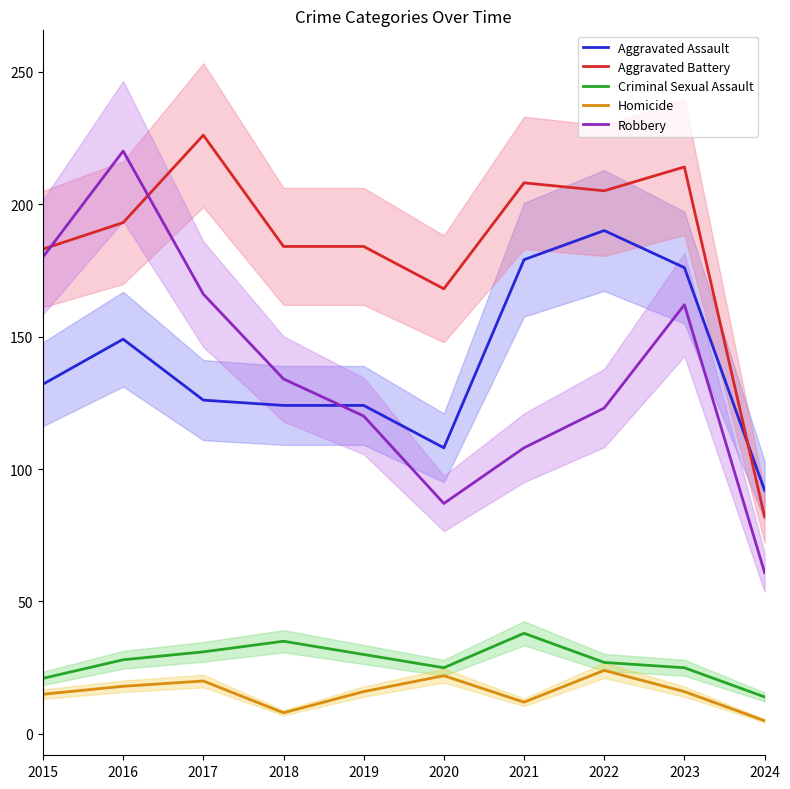

What is the difference between the highest and lowest values at 2016?

202